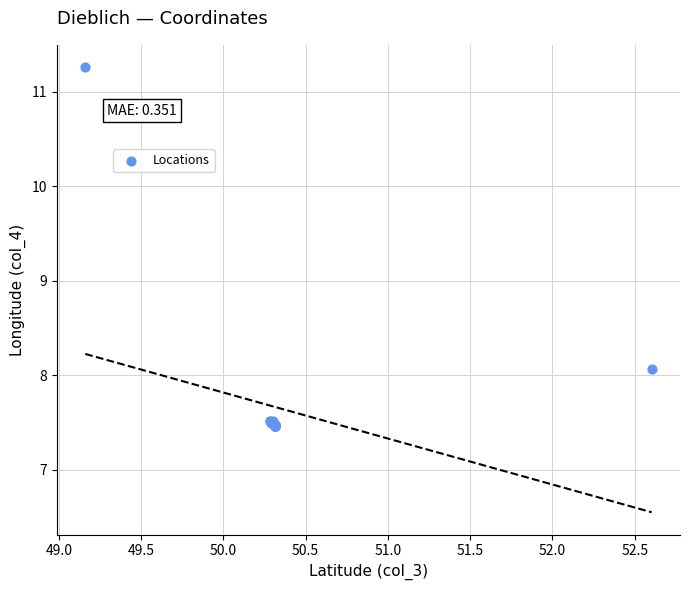

What Y value in the scatter plot is closest to 9?

8.1